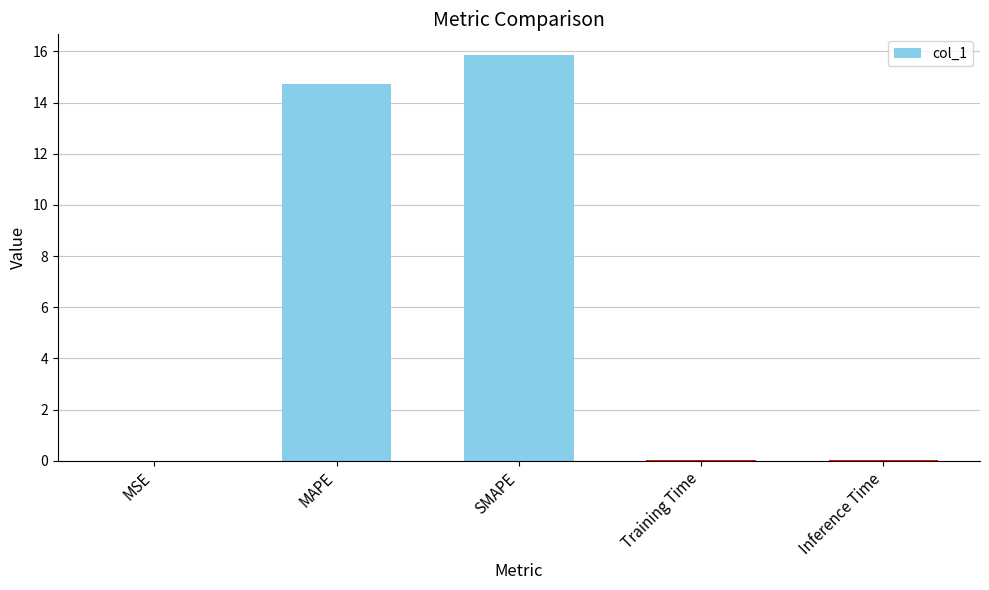

Is it true that the value at Inference Time is 0.0?

True